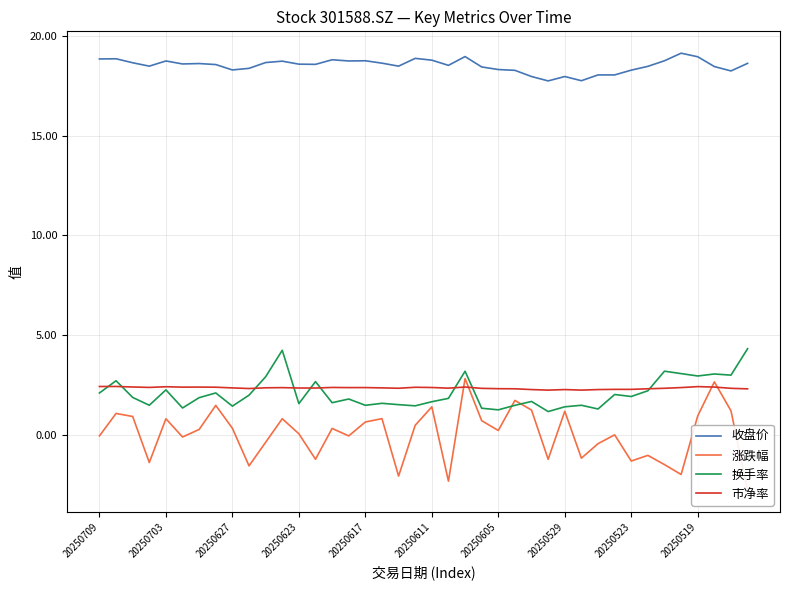

Which series has the widest spread of values?

涨跌幅